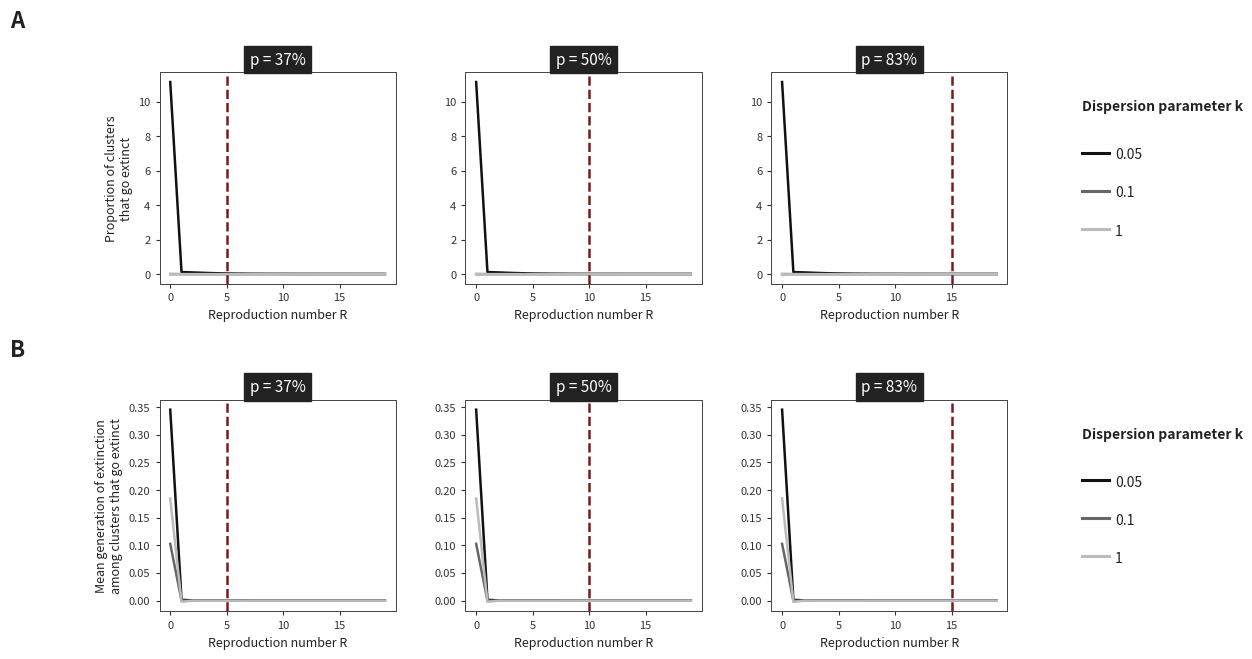

Between 19 and 3, which is larger?

3